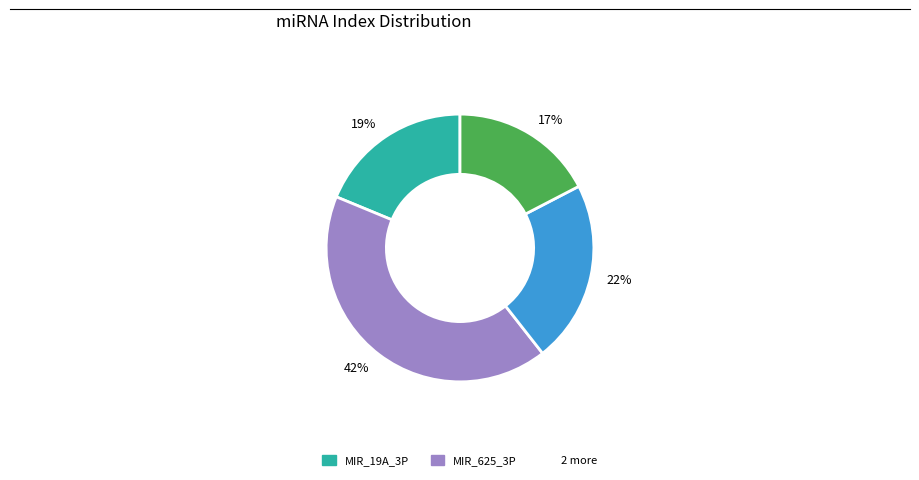

Does 19% account for over 50% of the chart?

No